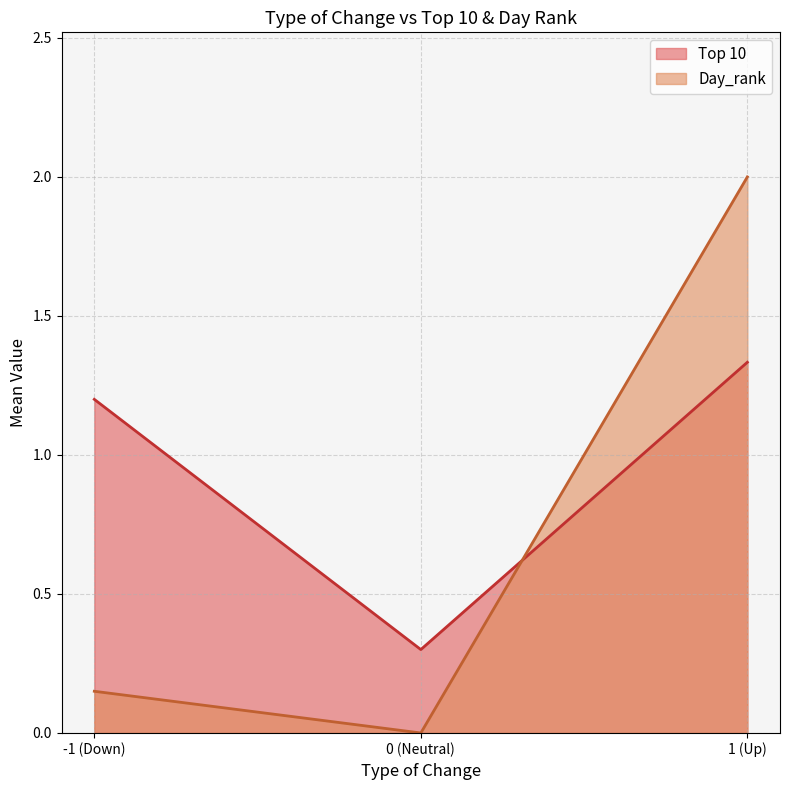

Which series changed the most between 0 (Neutral) and 1 (Up)?

Day_rank